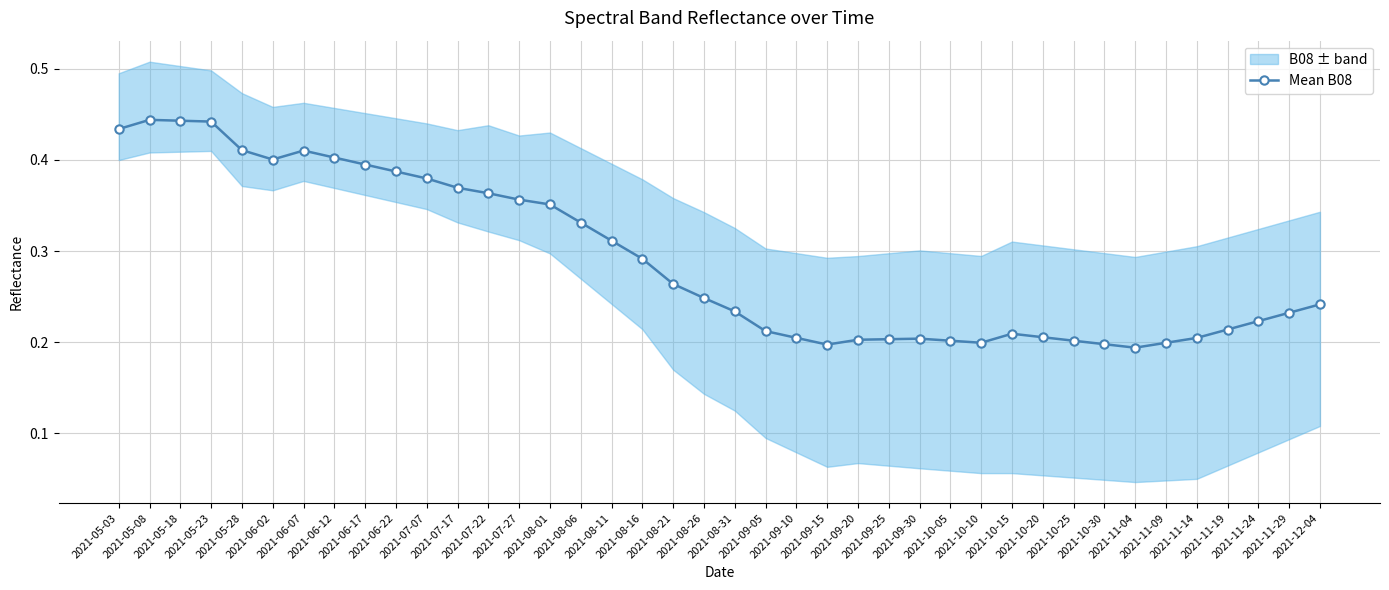

Between 2021-10-05 and 2021-06-12, which is larger?

2021-06-12